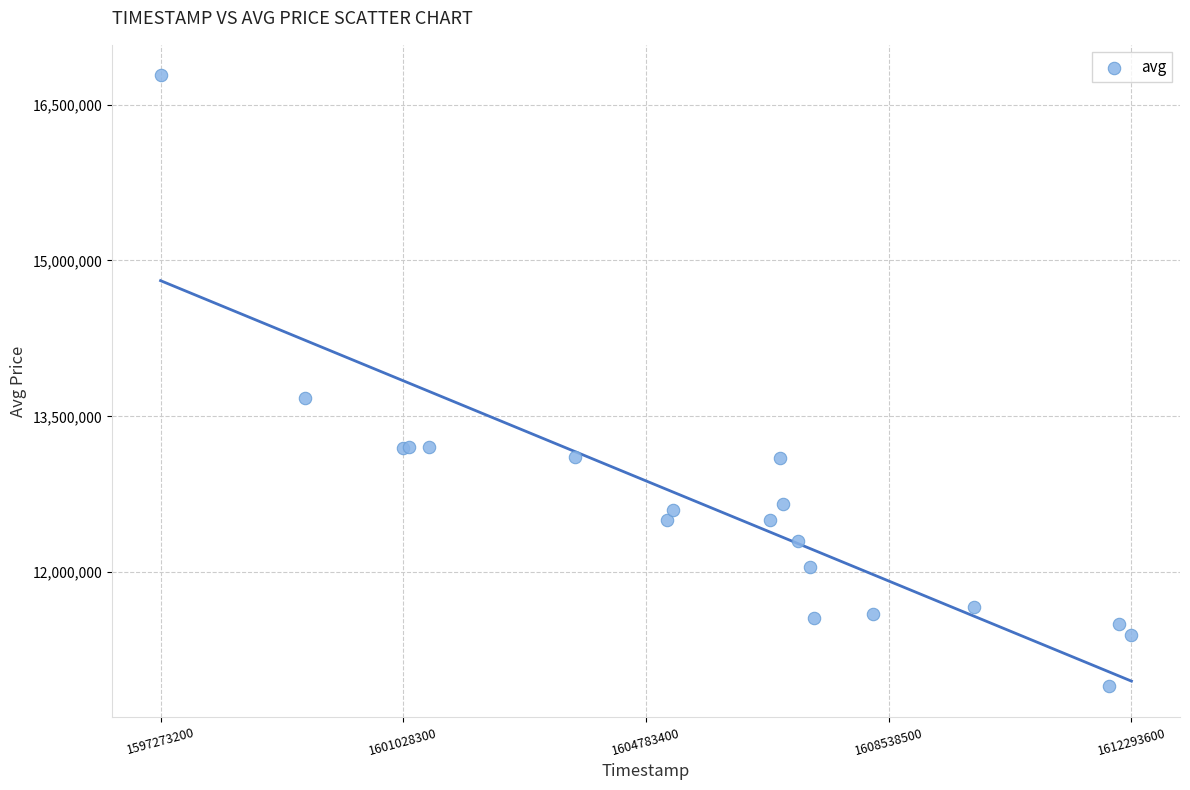

What Y value in the scatter plot is closest to 13841055?

13672833